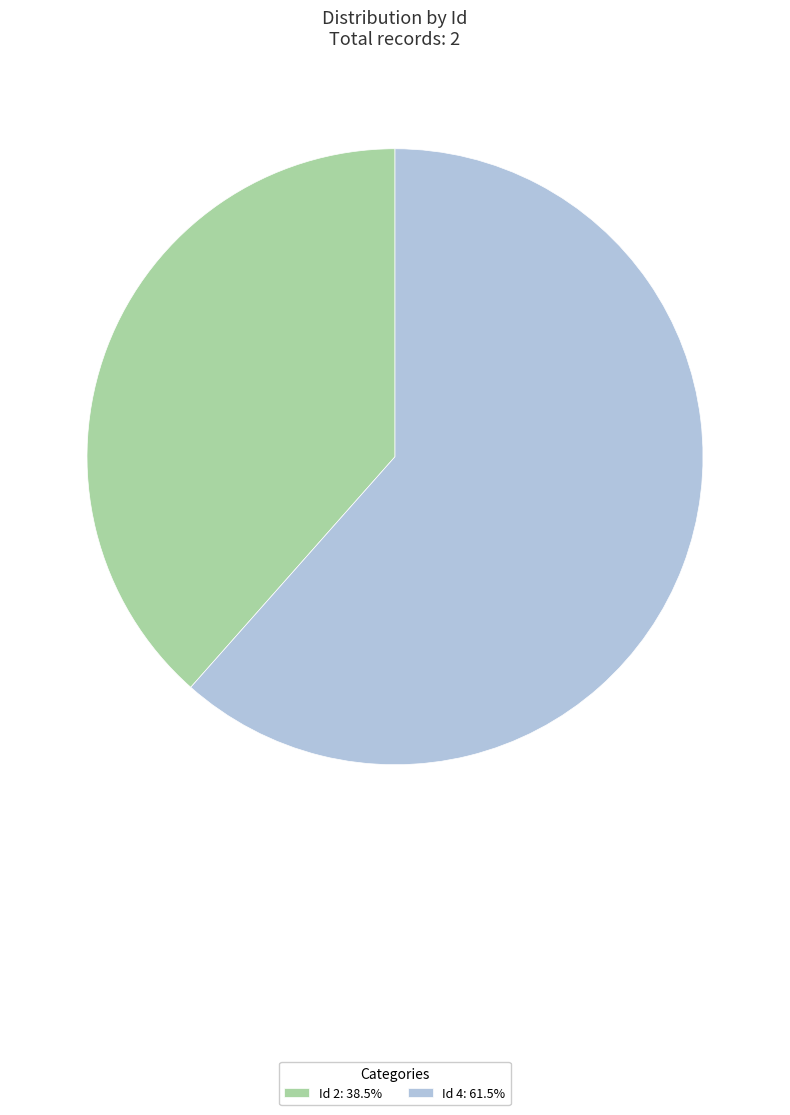

Approximately how many times larger is the value at Id 4: 61.5% compared to Id 2: 38.5%?

1.6